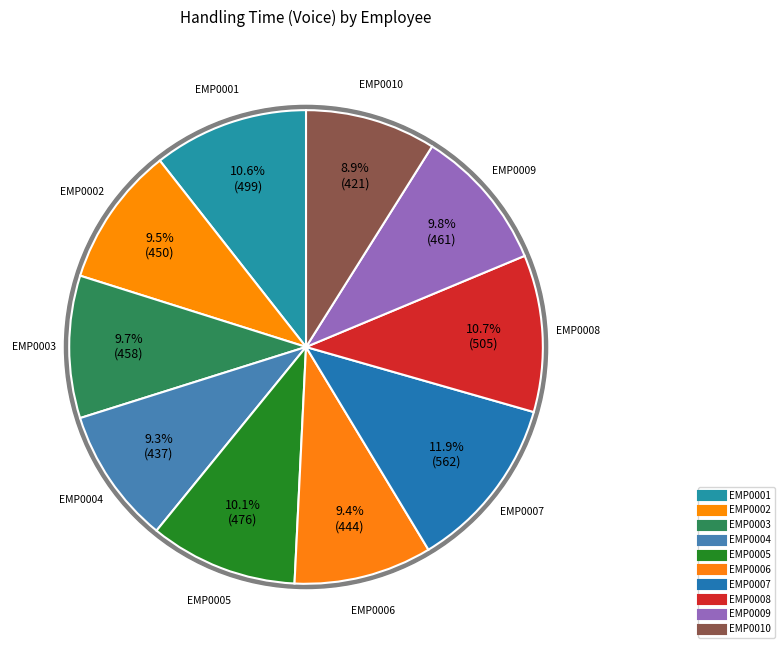

Do EMP0004 and EMP0006 together represent more than half of the pie?

No